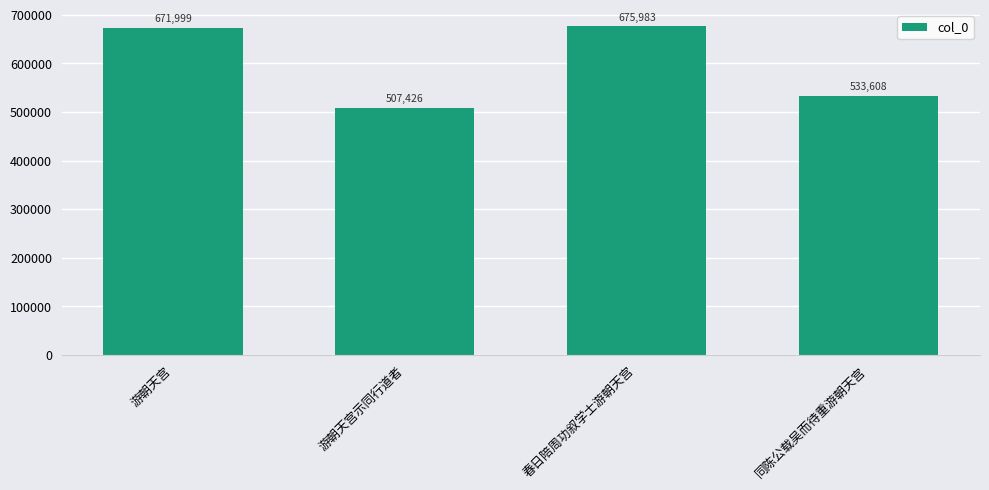

Which category has the lowest value across all series?

游朝天宫示同行道者